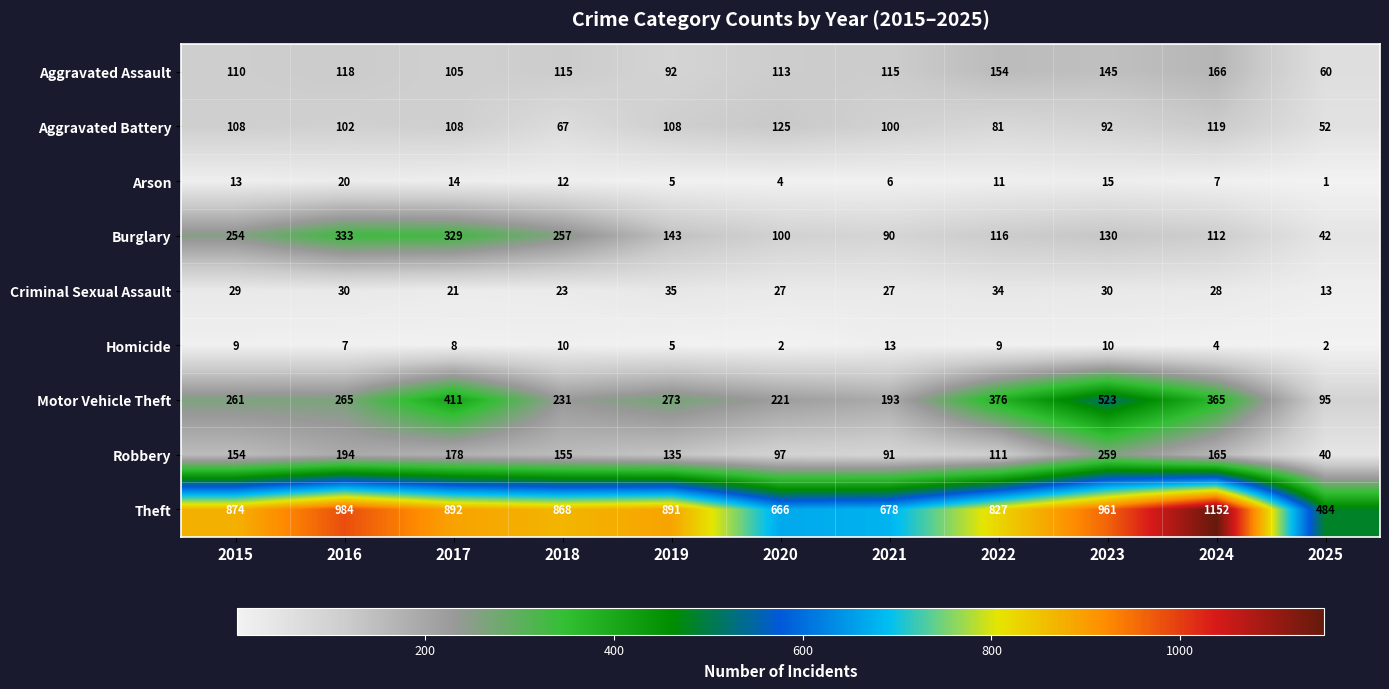

What is the greatest value displayed?

1152